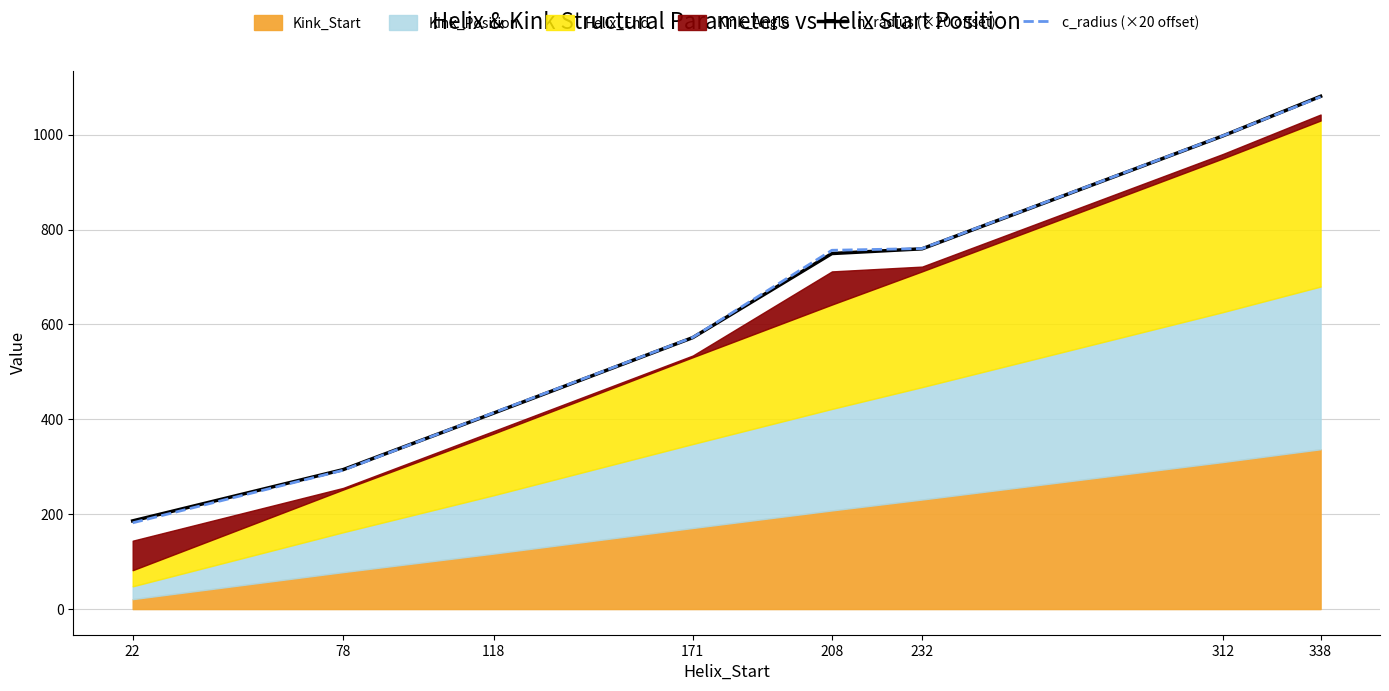

How many categories are shown in the chart?

8